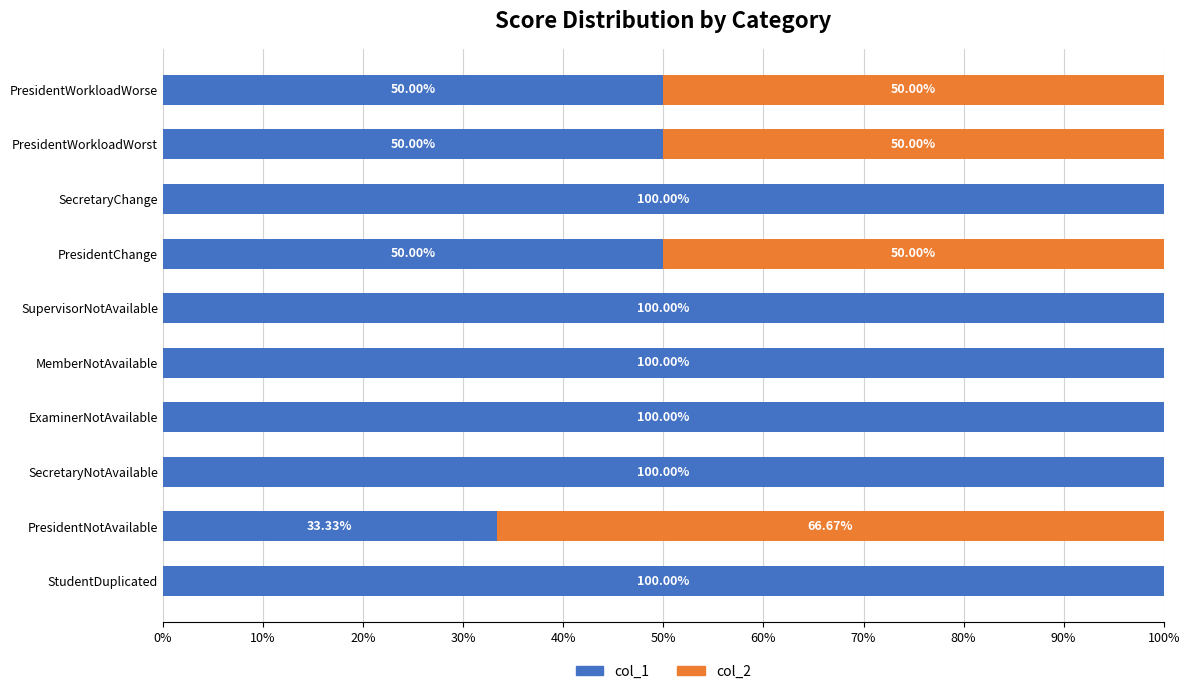

How many distinct data groups are displayed?

2